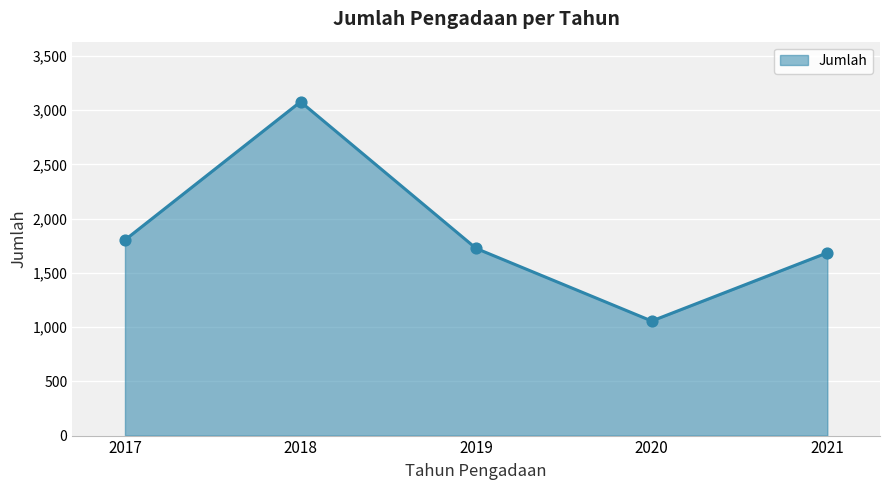

What is the ratio of the value at 2017 to the value at 2019?

1.0